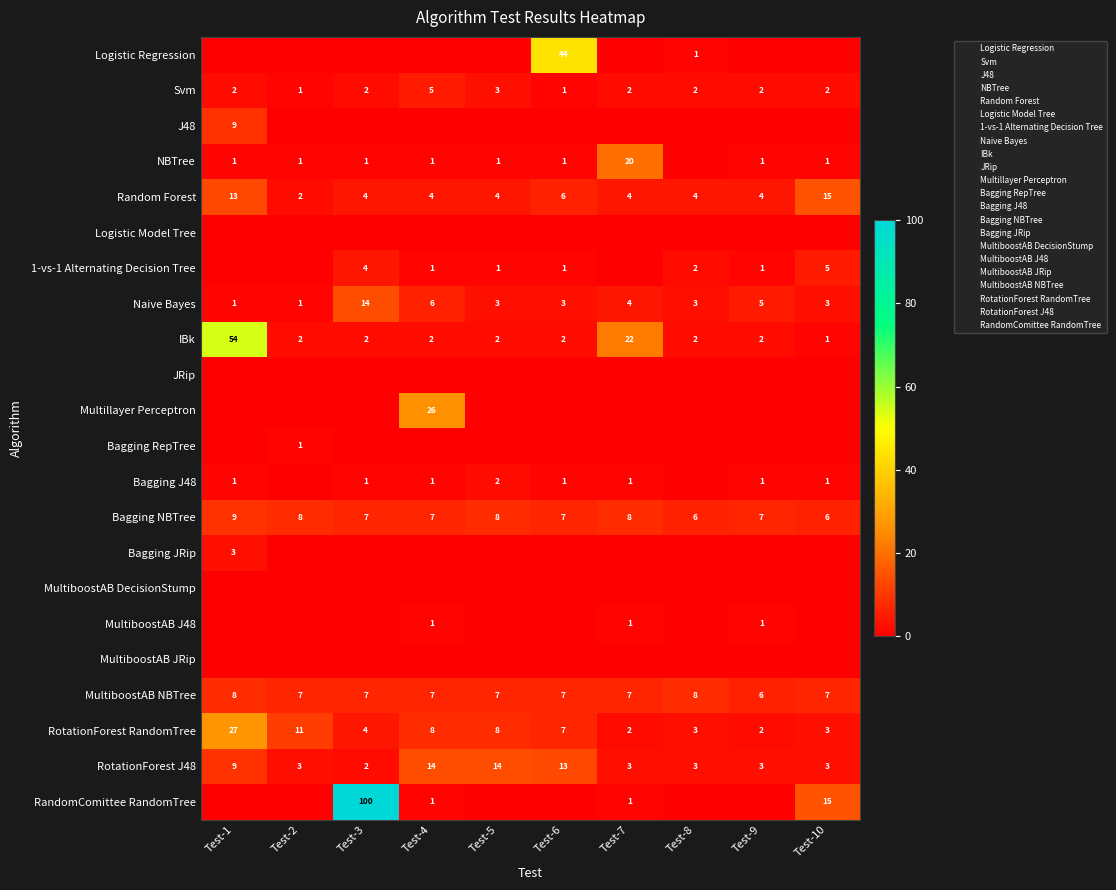

Is it true that MultiboostAB J48 equals 1 at Test-7?

True